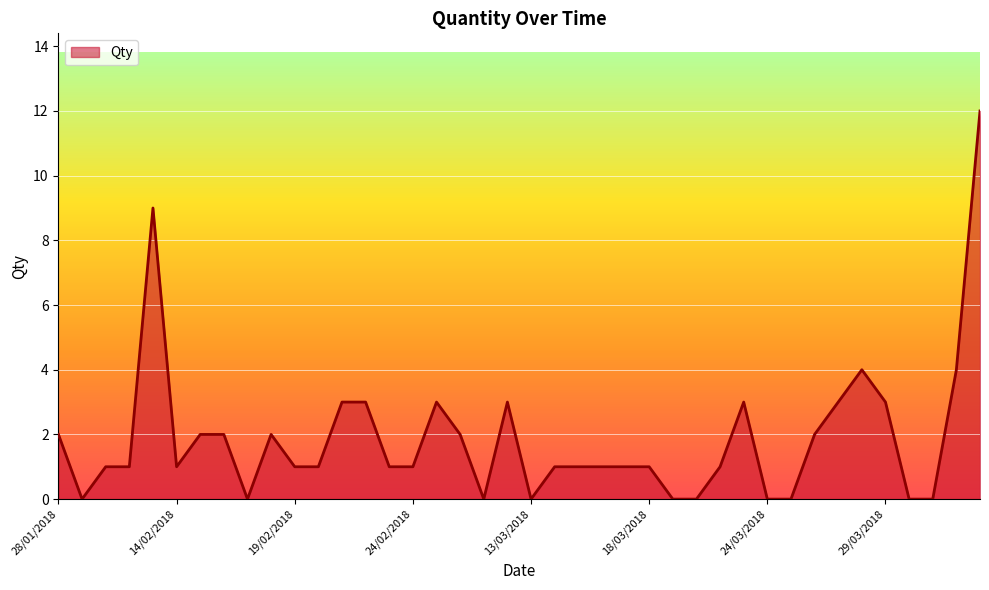

What is the maximum value shown in the chart?

12